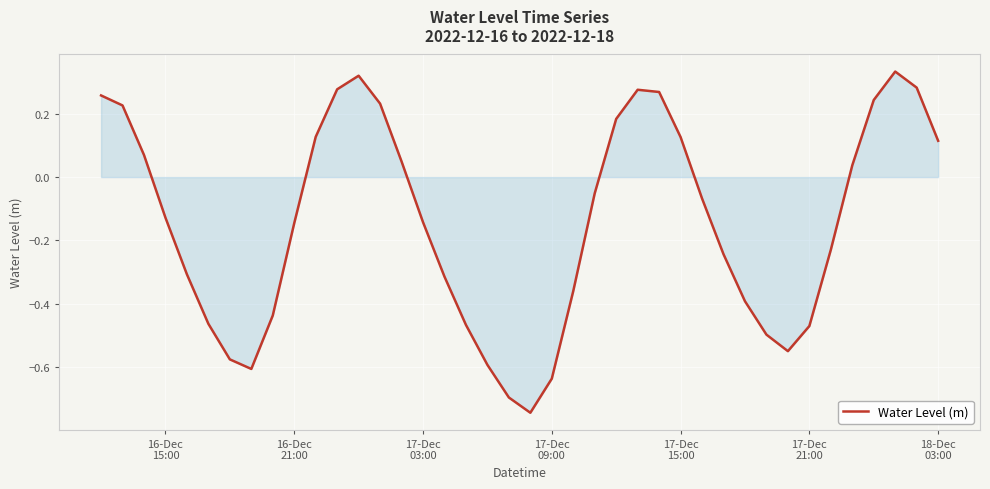

Does the chart display data point markers on the line(s)?

No